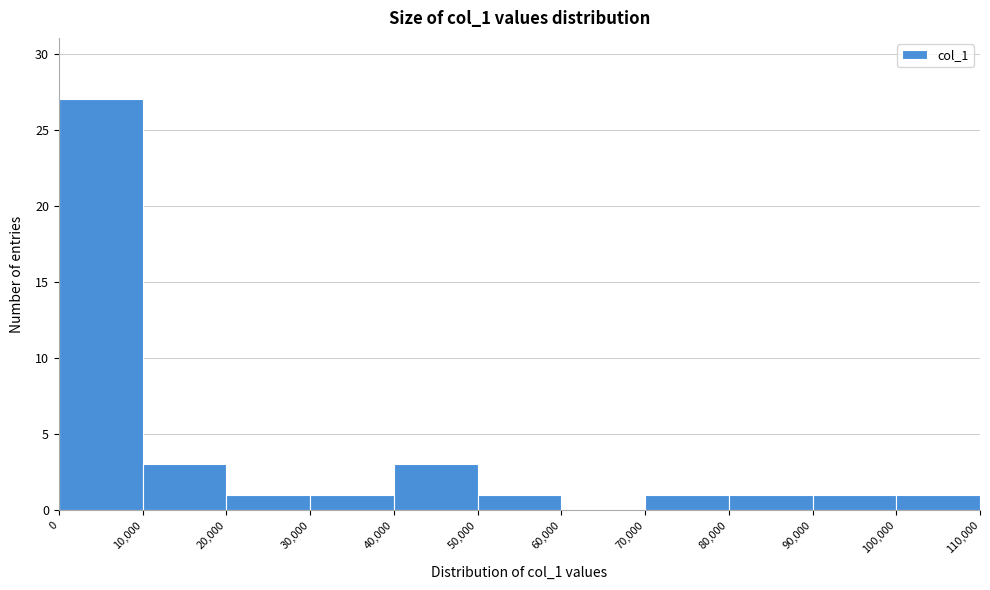

Over which range of the x-axis is the bar tallest?

0 to 10,000